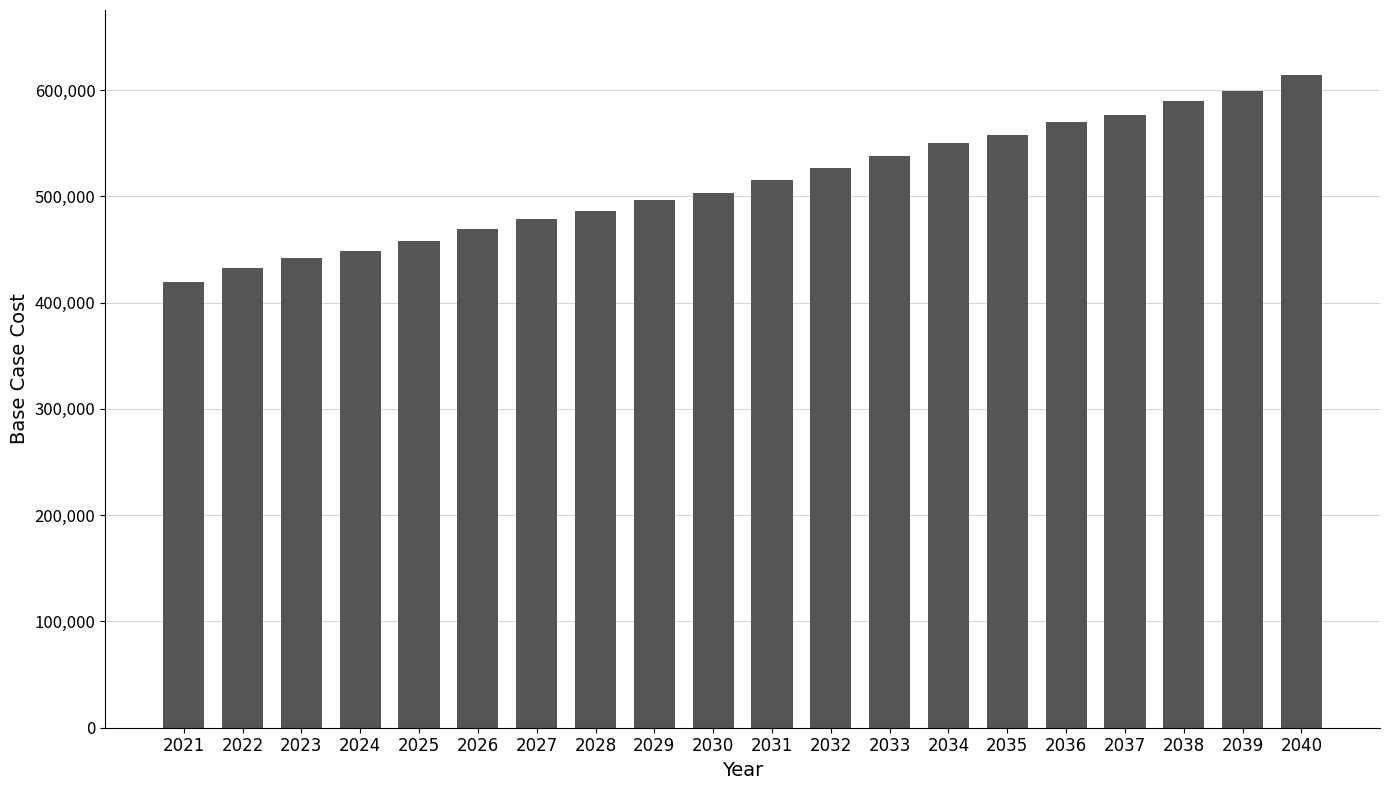

Which category has the highest value across all series?

2040